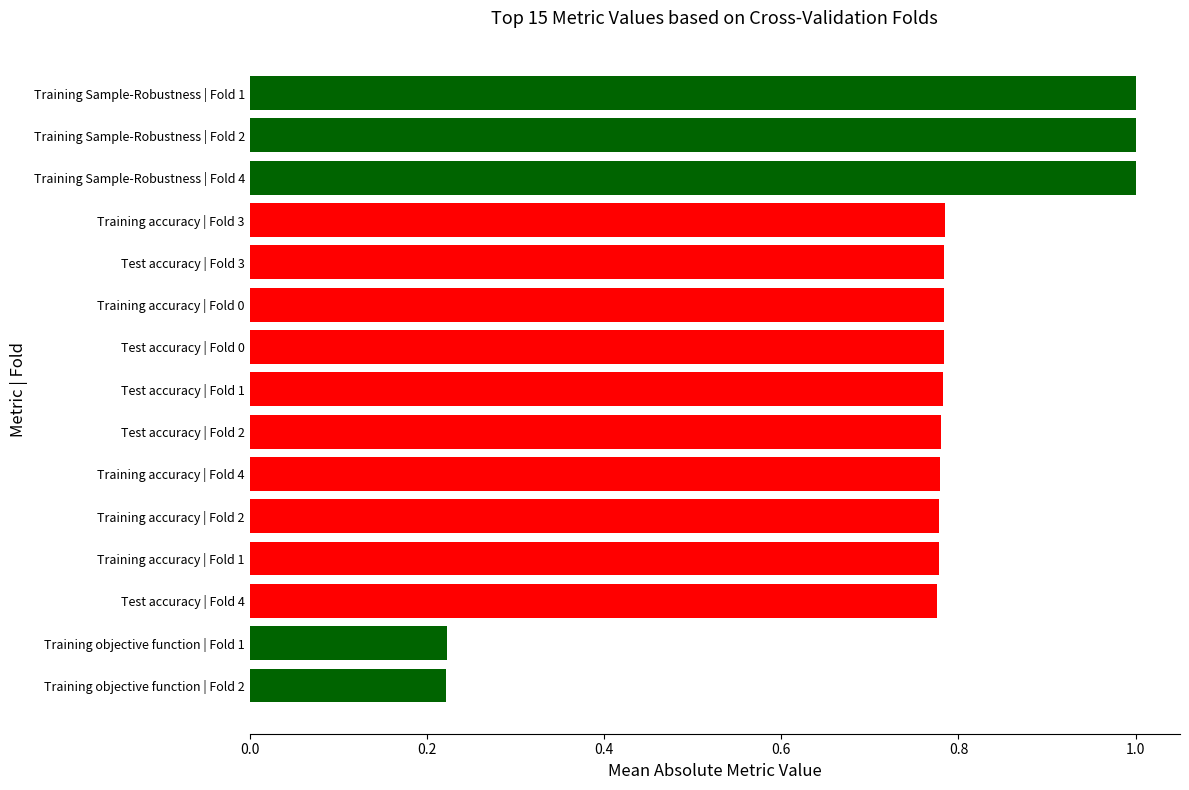

Between Training accuracy | Fold 4 and Training objective function | Fold 1, which is larger?

Training accuracy | Fold 4